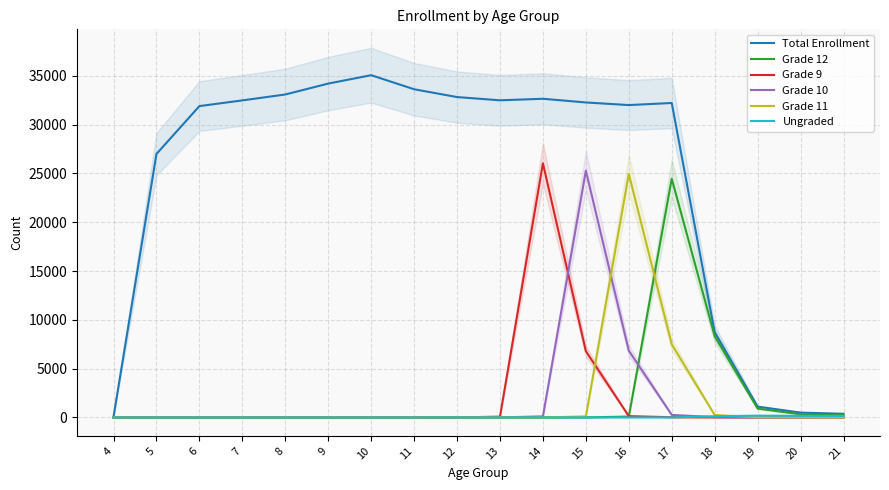

Does the chart have visible grid lines?

Yes